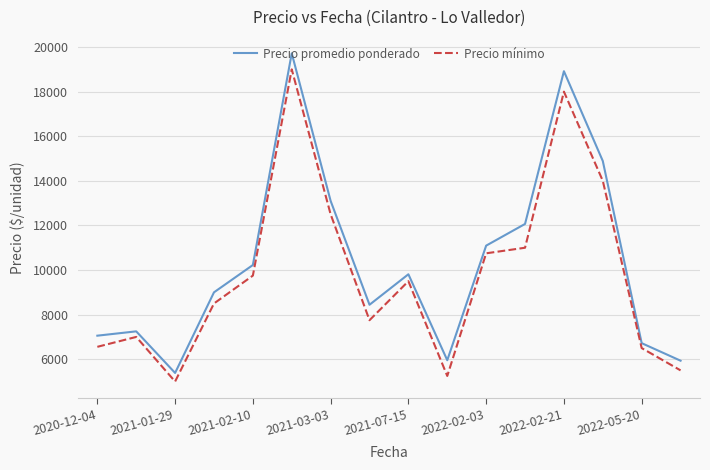

True or false: Precio mínimo and Precio promedio ponderado cross at least once.

False